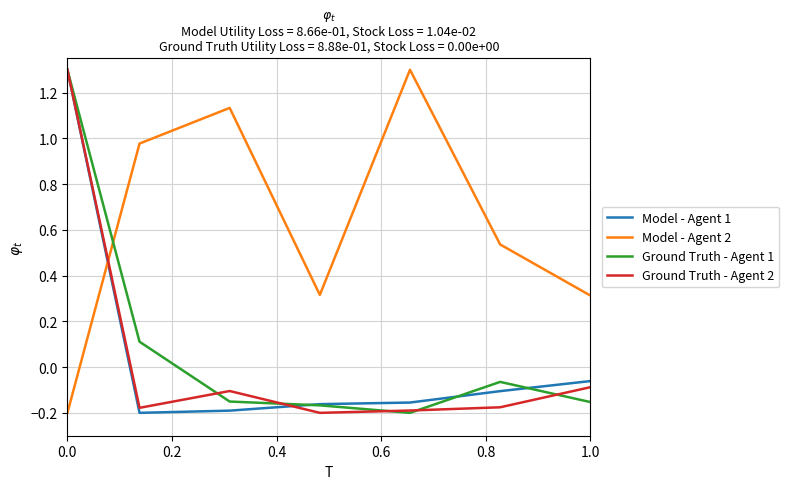

Which series has the largest total across all categories?

Model - Agent 2